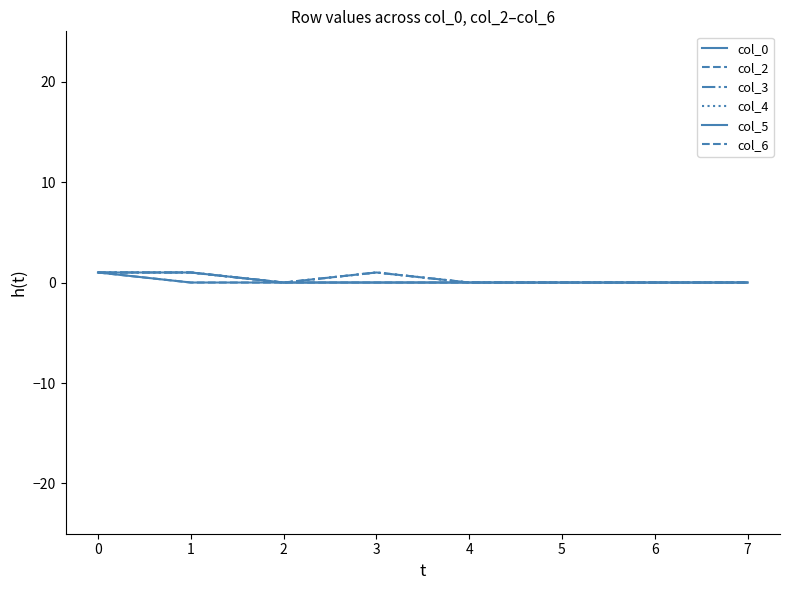

Reading right to left, list all the values displayed in this chart.

col_0: 0	0	0	0	0	0	1	1
col_2: 0	0	0	0	0	0	1	1
col_3: 0	0	0	0	1	0	1	1
col_4: 0	0	0	0	1	0	1	1
col_5: 0	0	0	0	0	0	0	1
col_6: 0	0	0	0	1	0	0	1